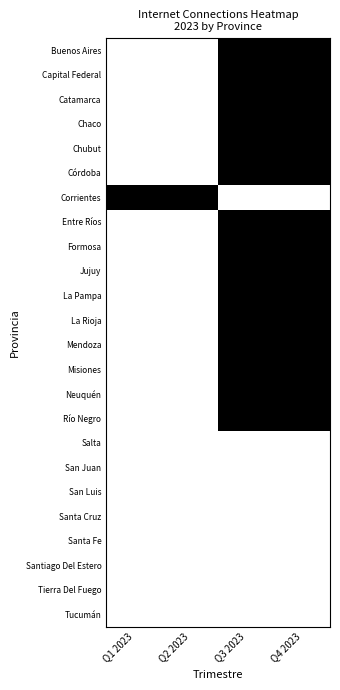

Which has a higher value, Q2 2023 or Q1 2023?

Q2 2023